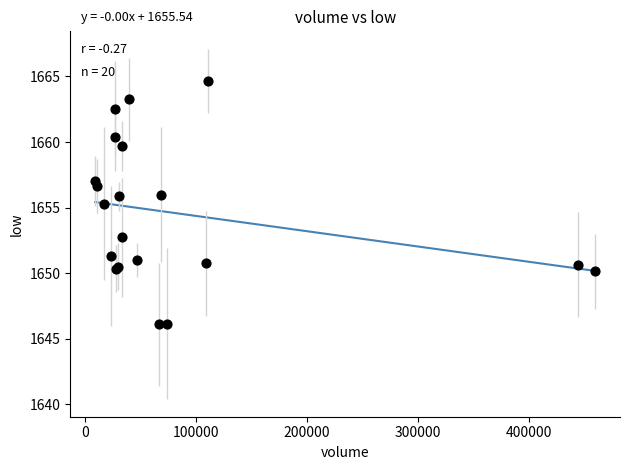

What Y value in the scatter plot is closest to 1655?

1655.3